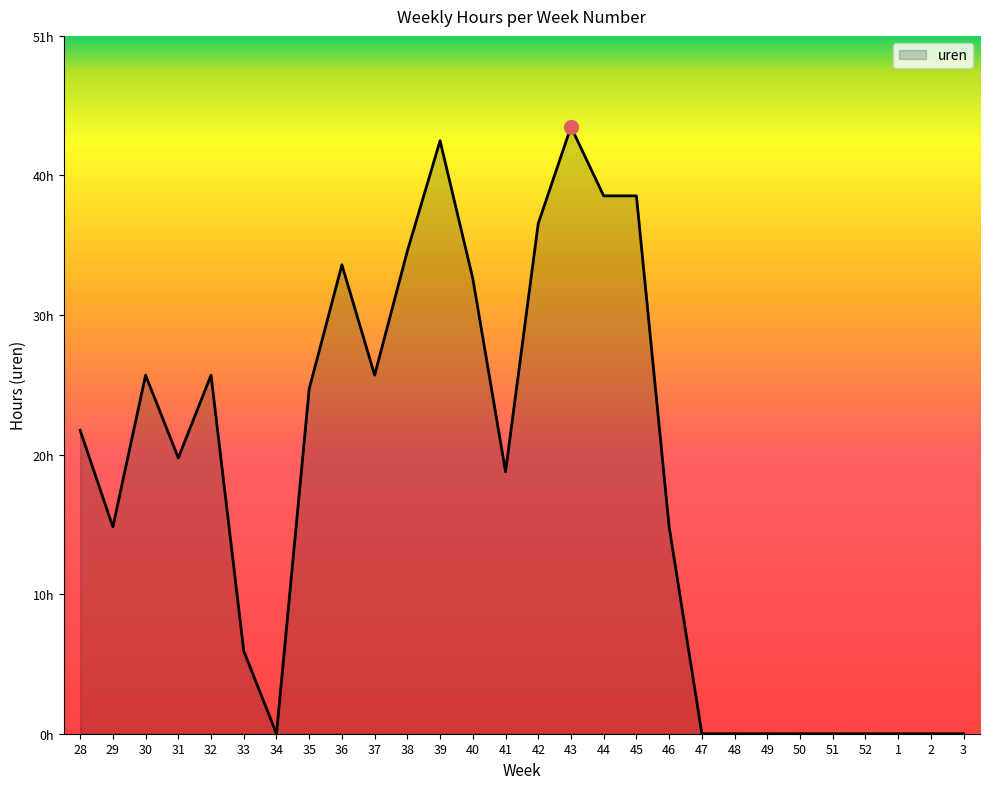

Does the chart have visible grid lines?

No